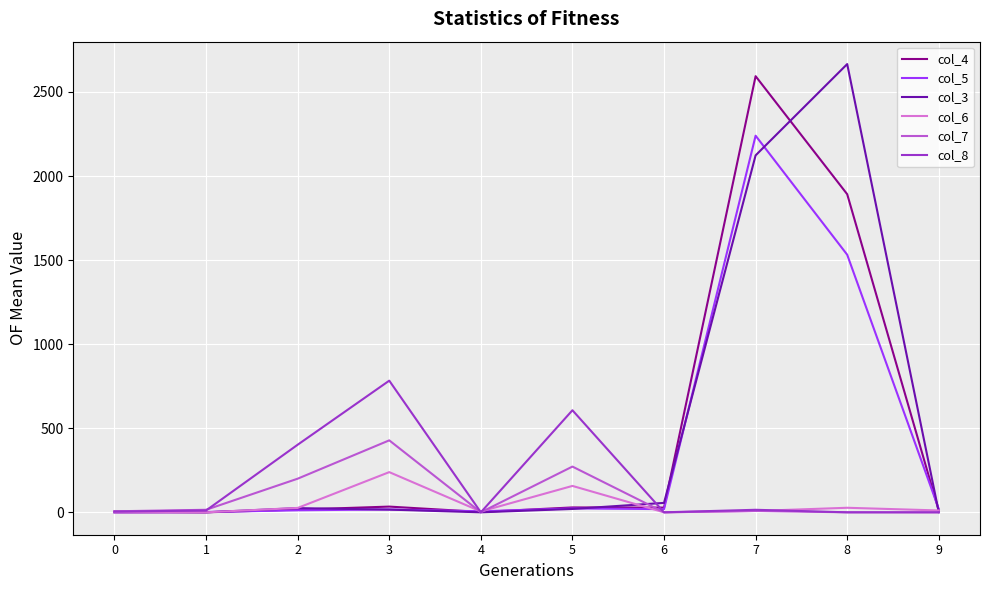

What is the maximum value shown in the chart?

2666